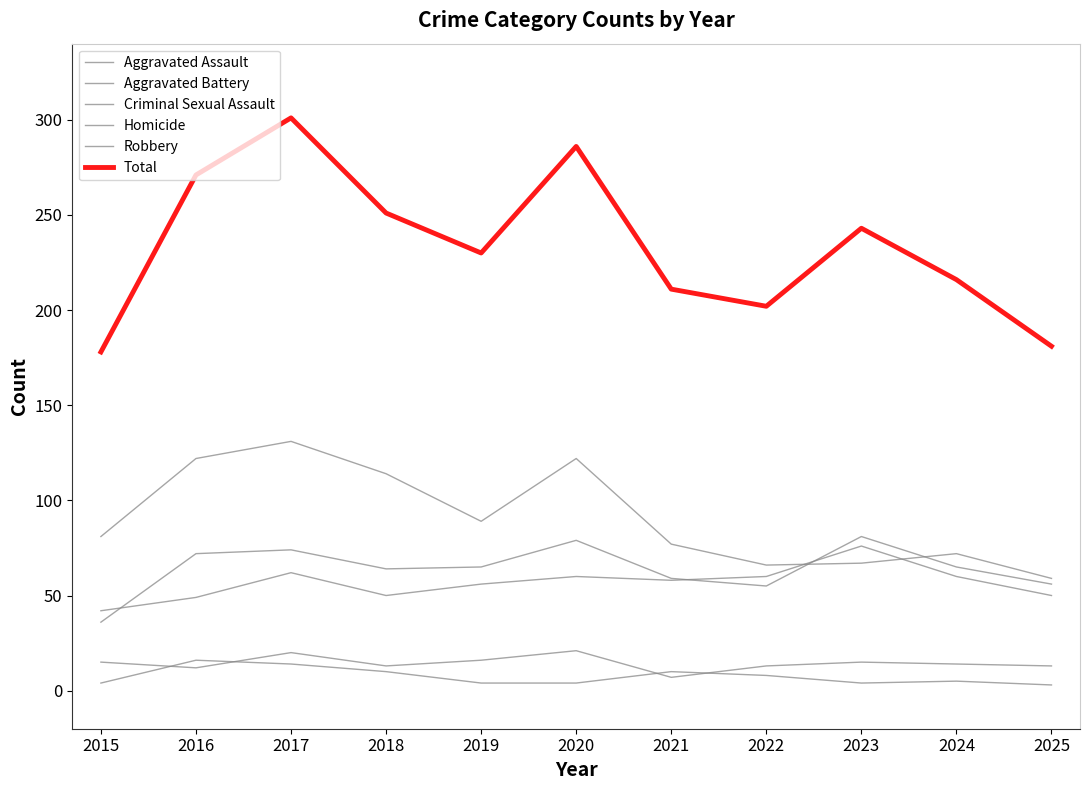

Does the chart have visible grid lines?

No